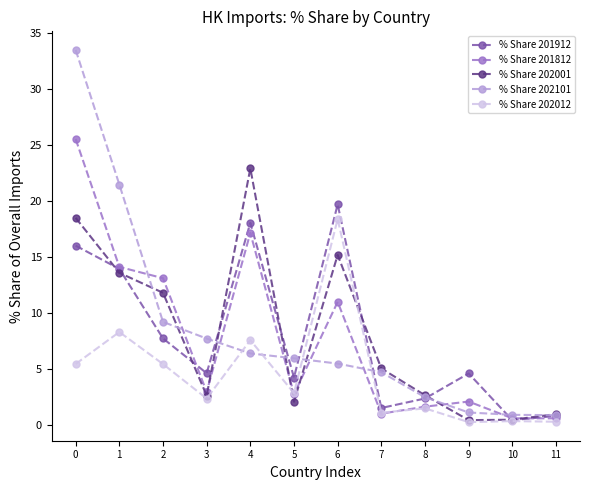

Is the value of % Share 201912 at 2 greater than the value of % Share 202012 at 11?

Yes